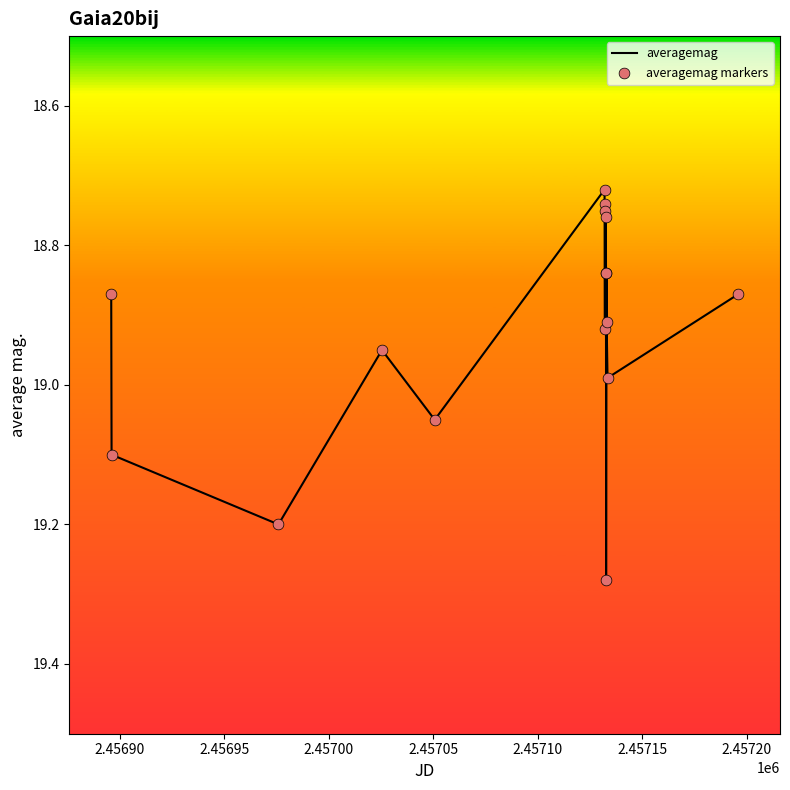

What is the difference between the maximum and minimum values?

0.6